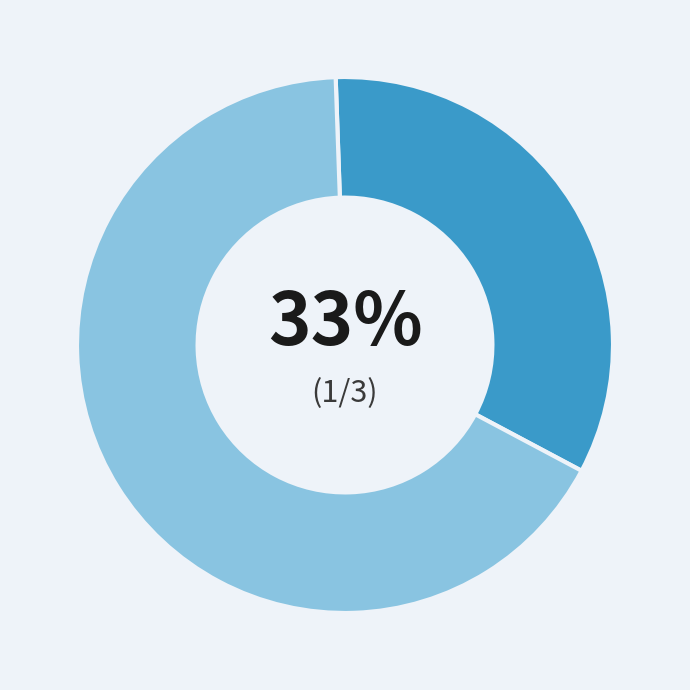

To the nearest percent, what is the average slice percentage?

50%